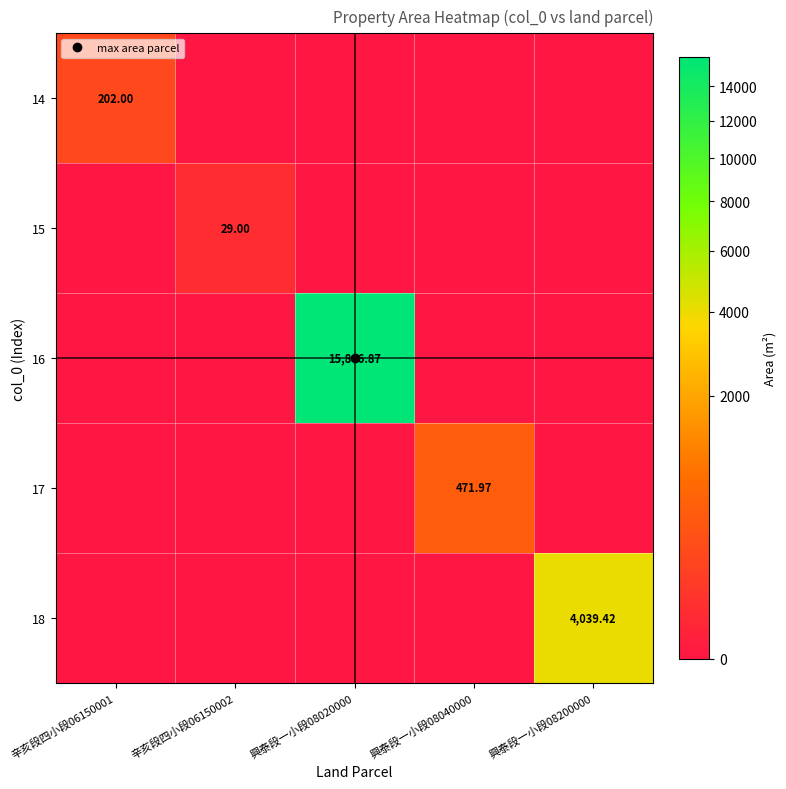

How many data points in 16 are above 0?

1